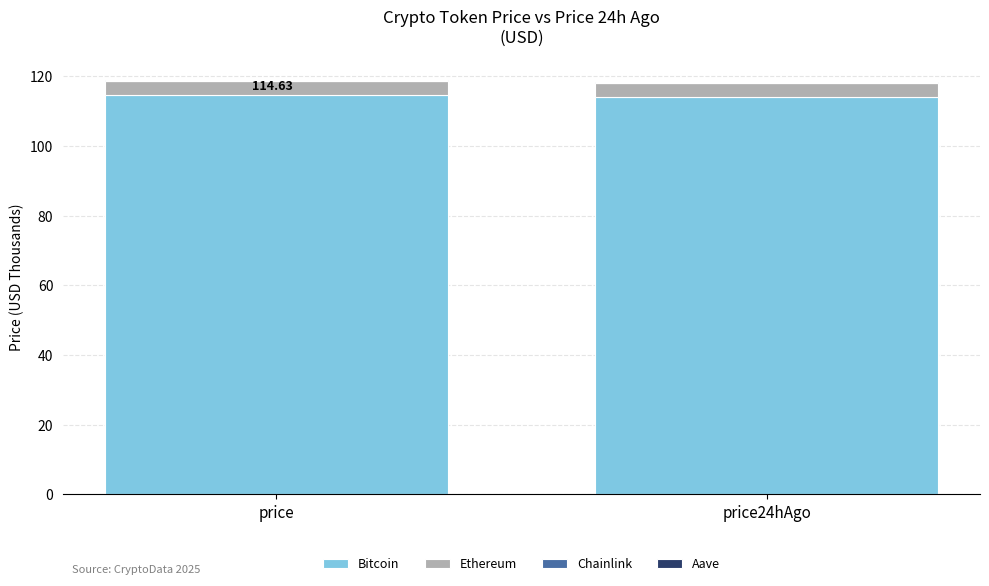

How many categories are shown in the chart?

2